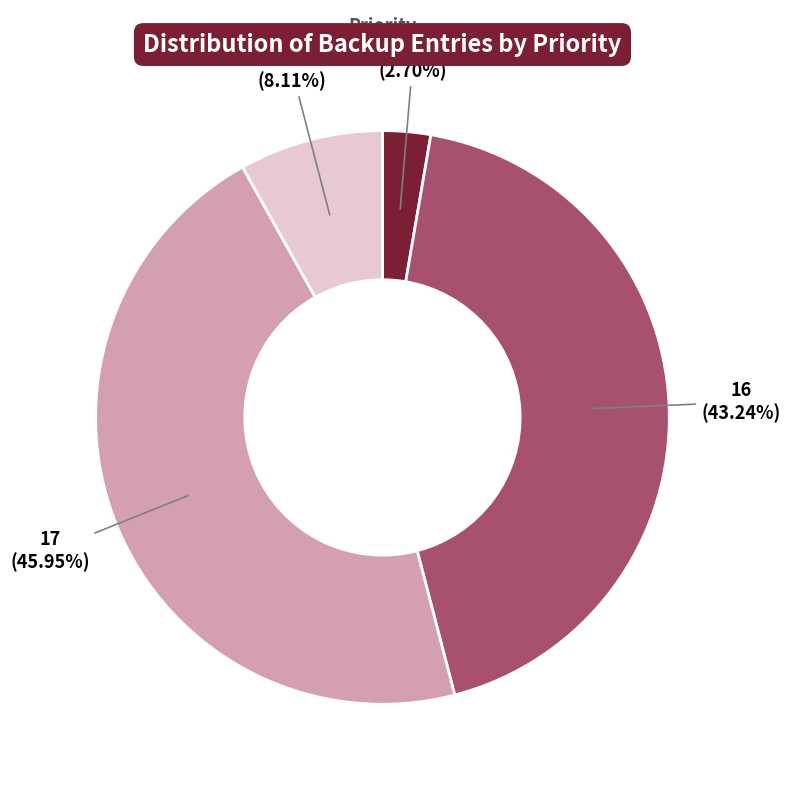

The Low slice represents 19% of the pie. True or false?

False